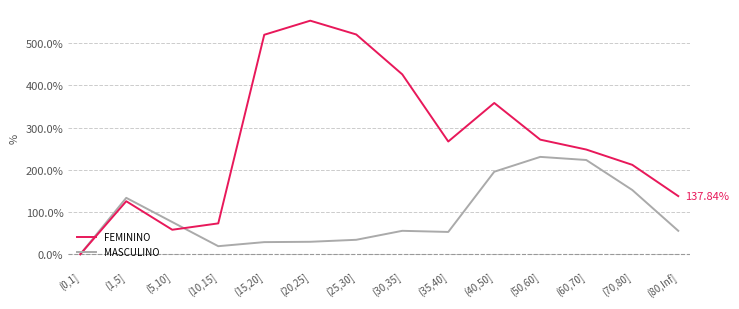

Rank the series by their average value, from highest to lowest.

FEMININO, MASCULINO